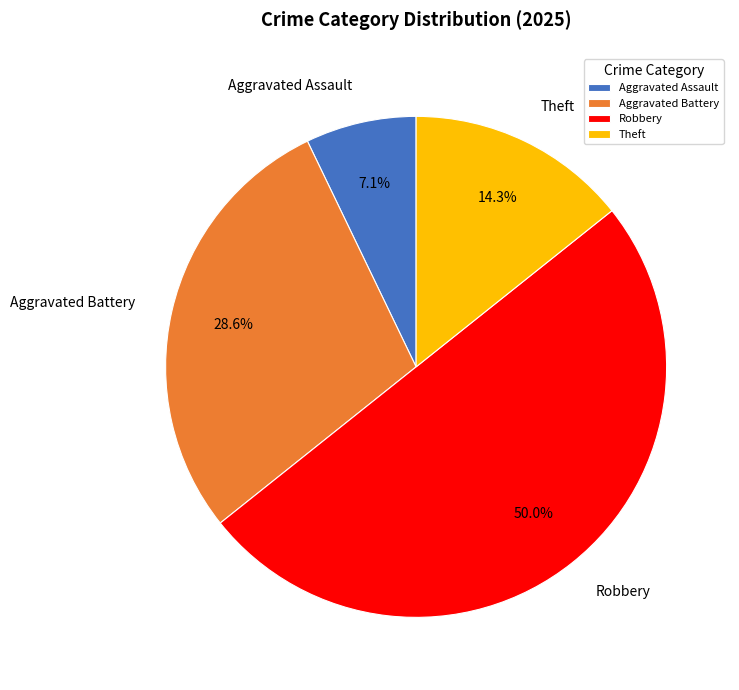

Is Aggravated Battery the majority of the pie?

No